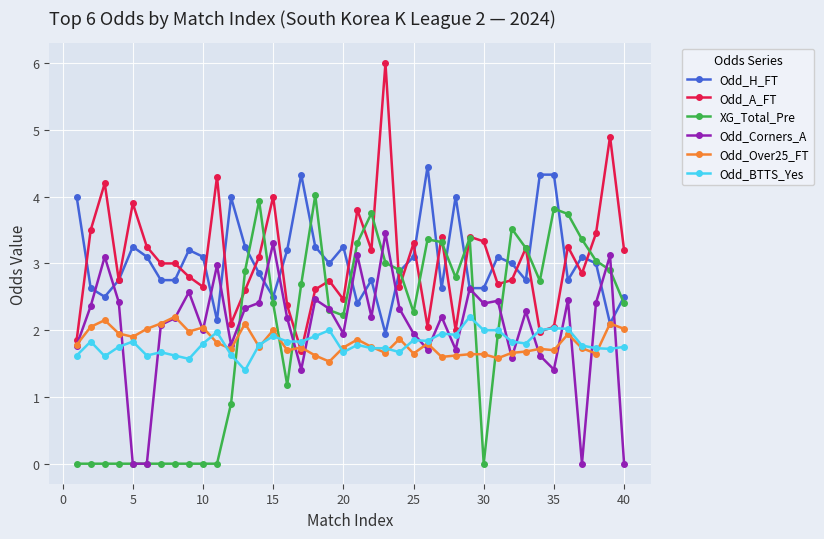

True or false: Odd_H_FT and Odd_BTTS_Yes cross at least once.

False